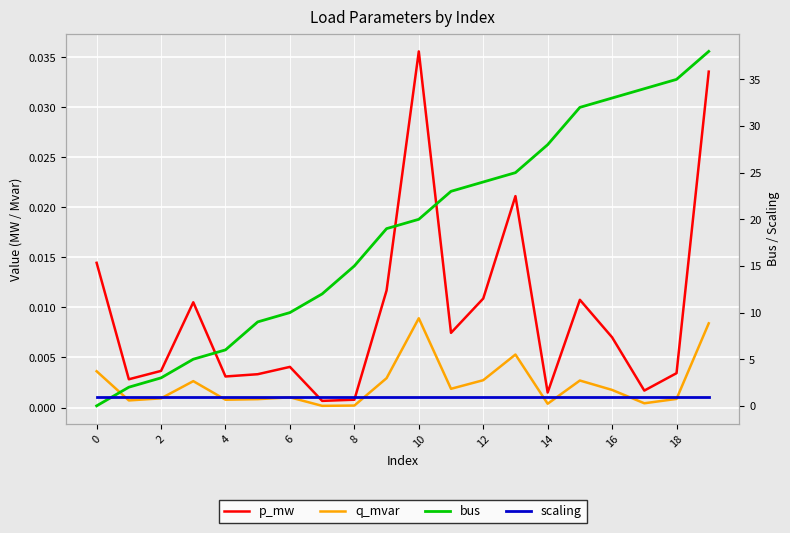

The value of p_mw at 4 is 0.0. True or false?

True